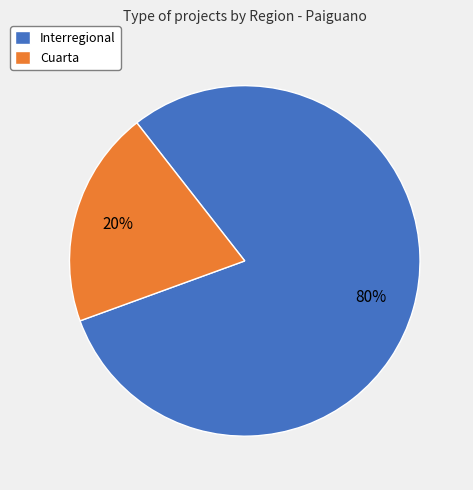

To the nearest percent, what is the combined percentage of Cuarta and Interregional?

100%